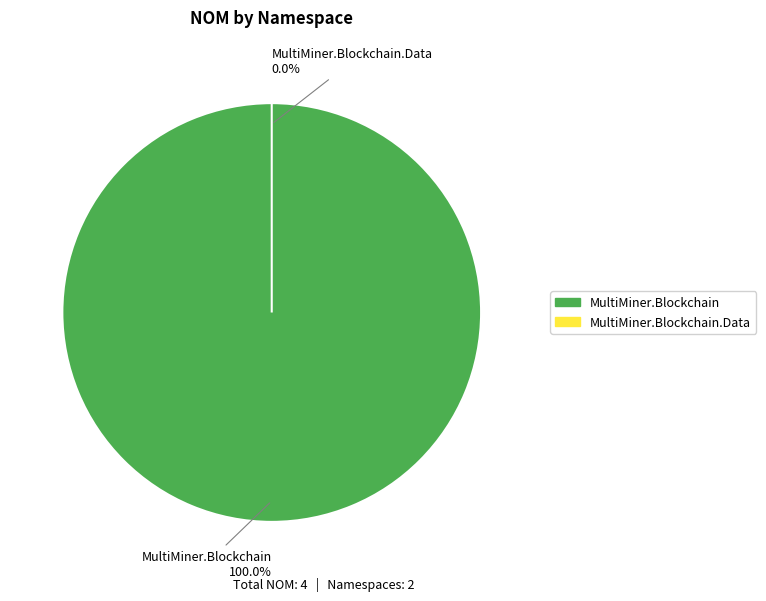

The MultiMiner.Blockchain slice represents 100% of the pie. True or false?

True